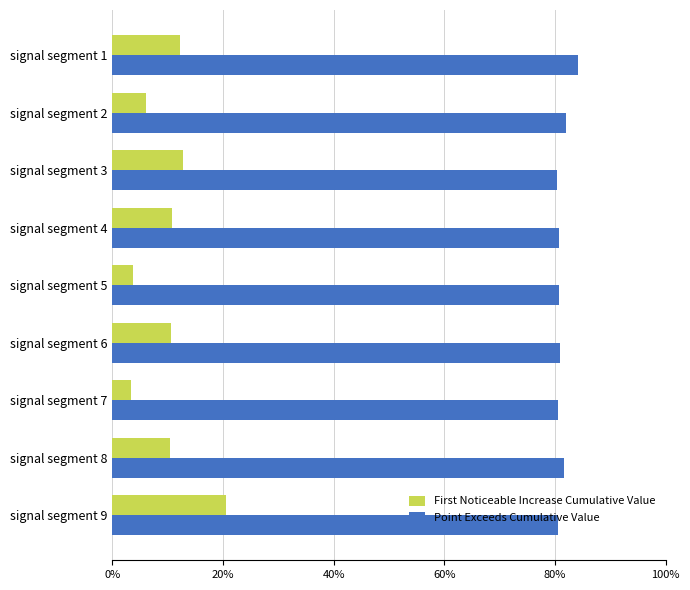

What is the minimum value for Point Exceeds Cumulative Value?

0.8